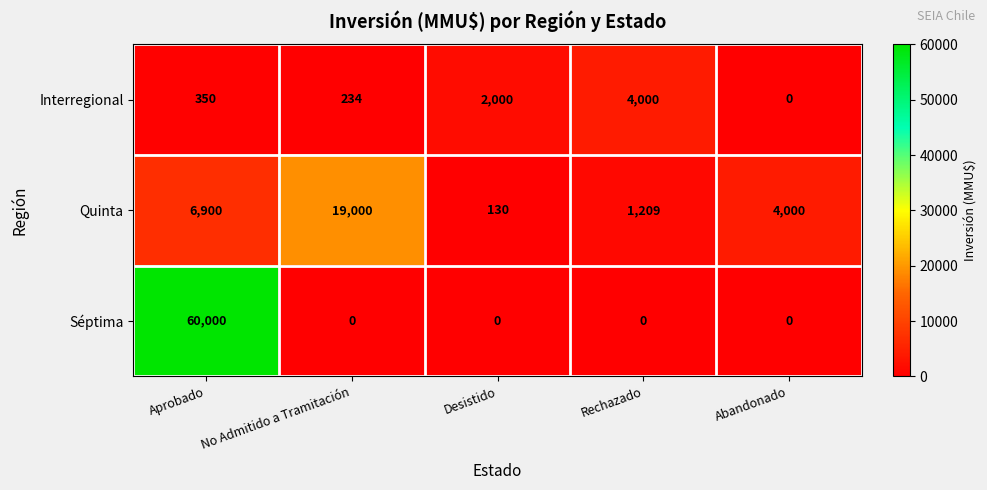

At which label does Quinta reach its minimum?

Desistido